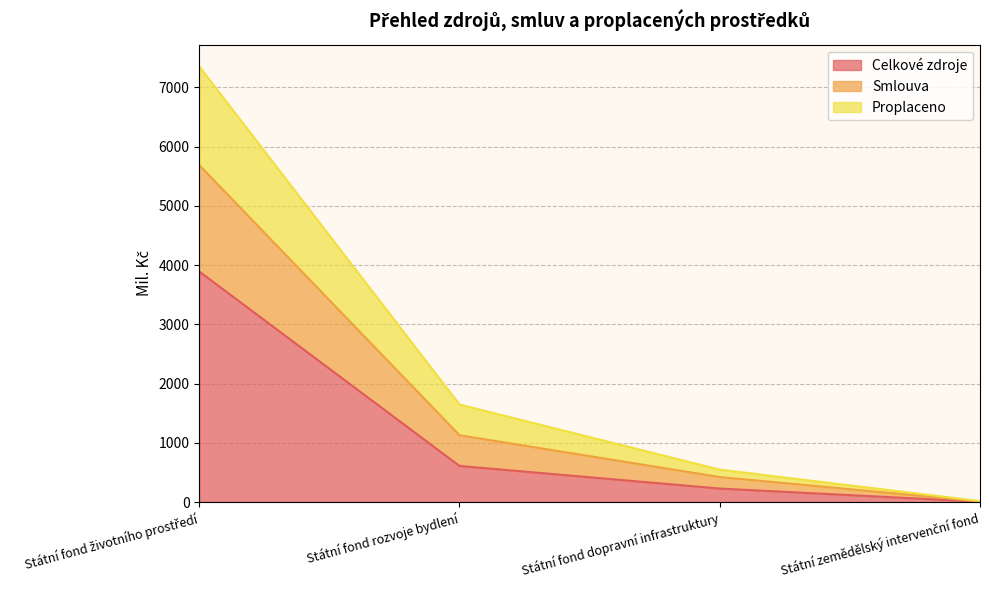

How many lines are shown in the chart?

3